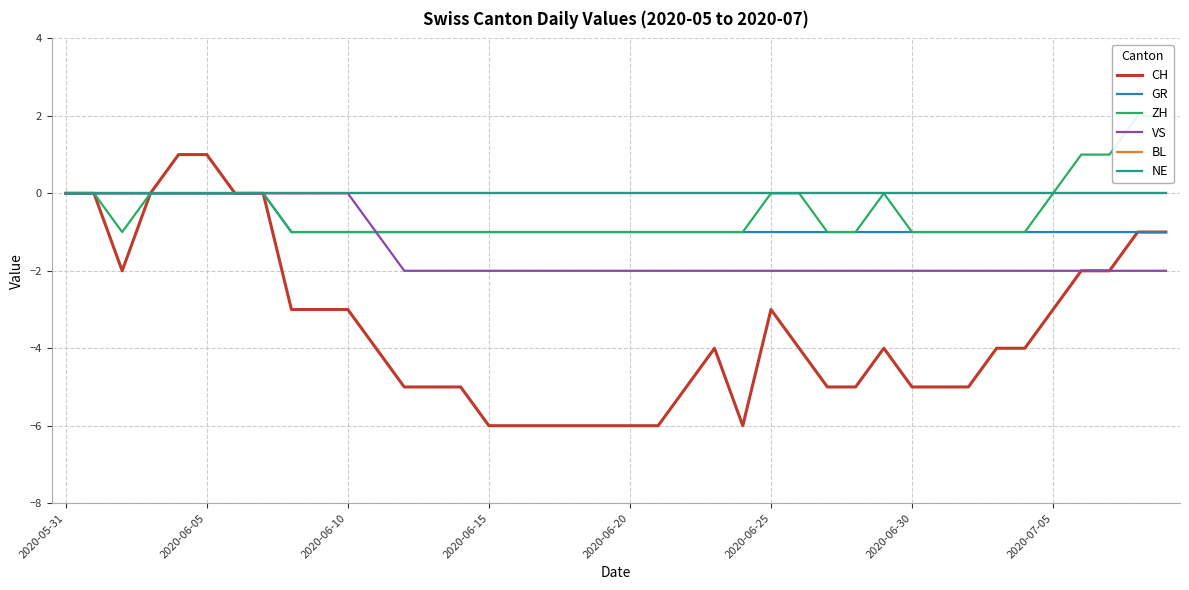

Is it true that GR equals -1 at 24?

True